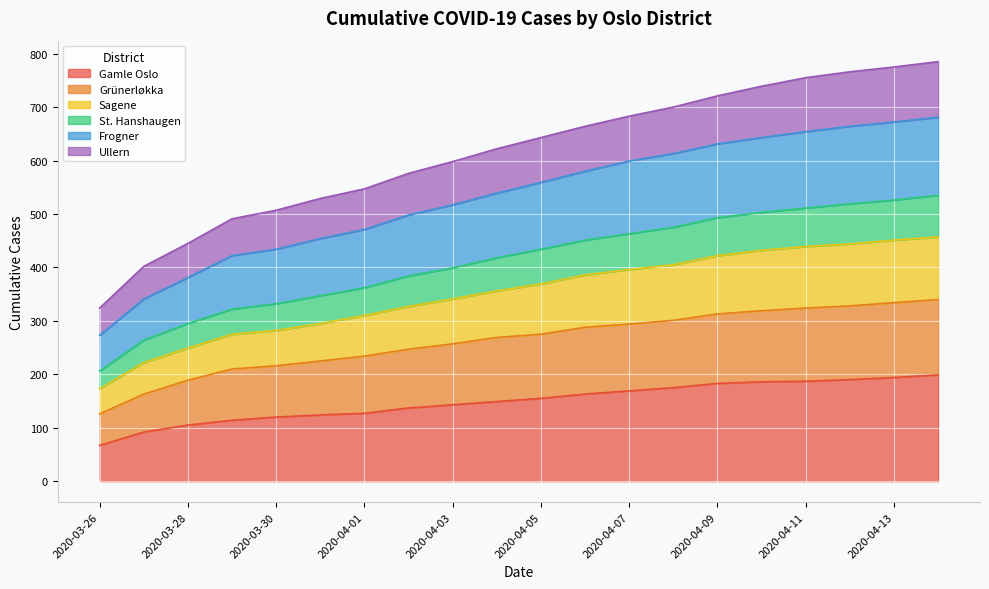

Where is Grünerløkka nearest to the value 233?

2020-04-01